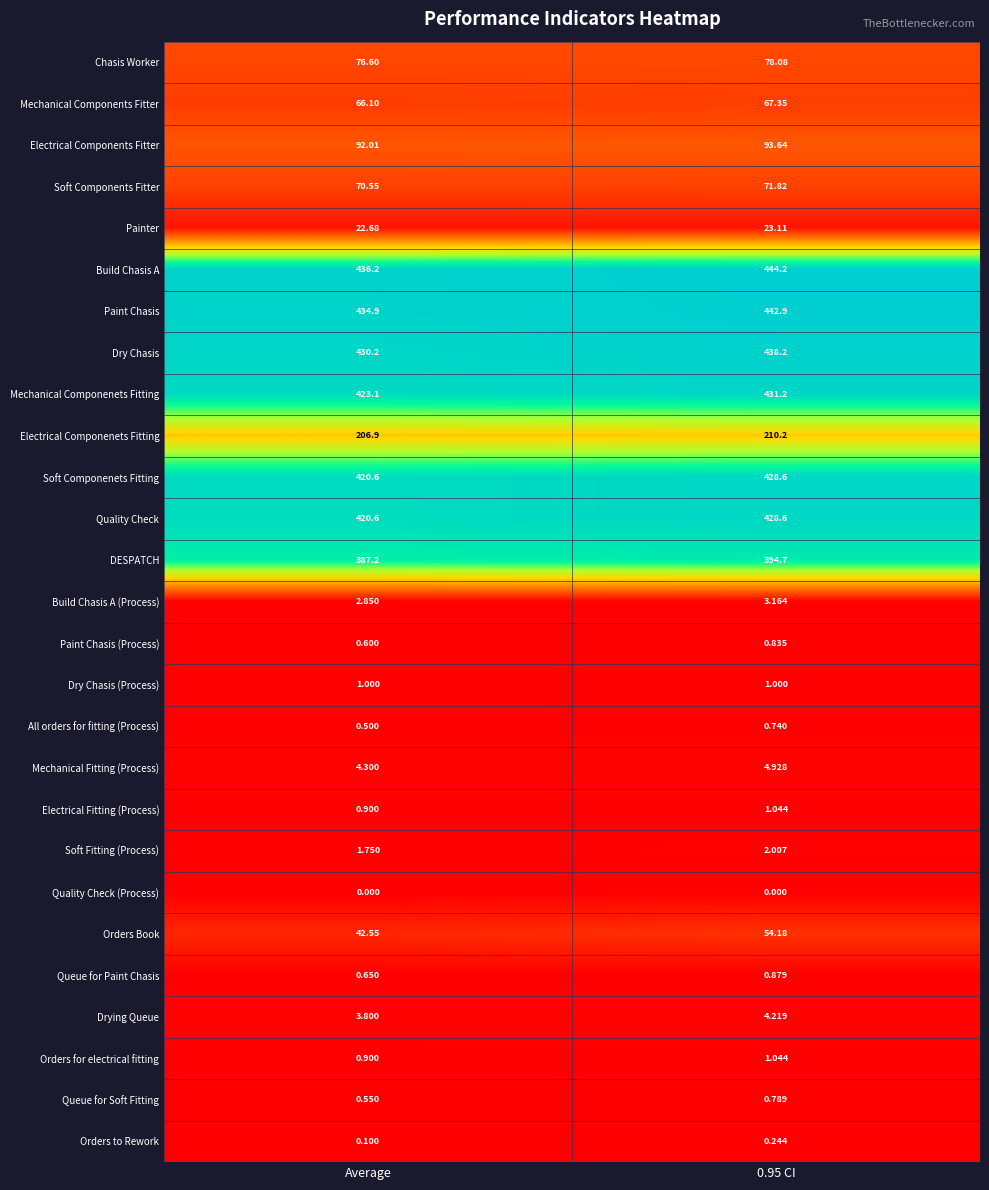

Is the value of Queue for Soft Fitting at Average greater than the value of Paint Chasis (Process) at 0.95 CI?

No